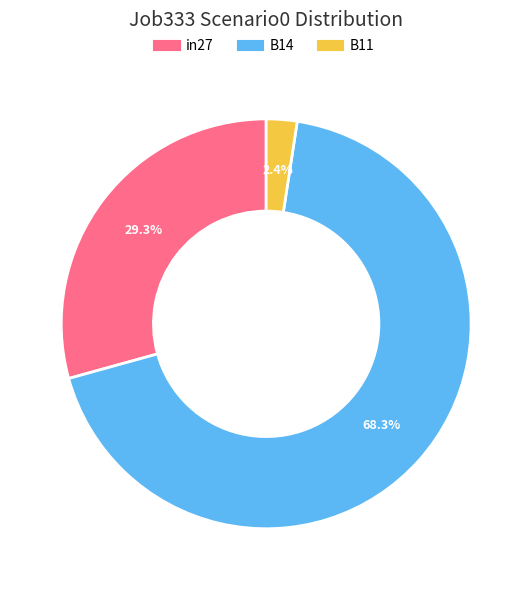

Is it true that in27 is 29% of the pie?

True